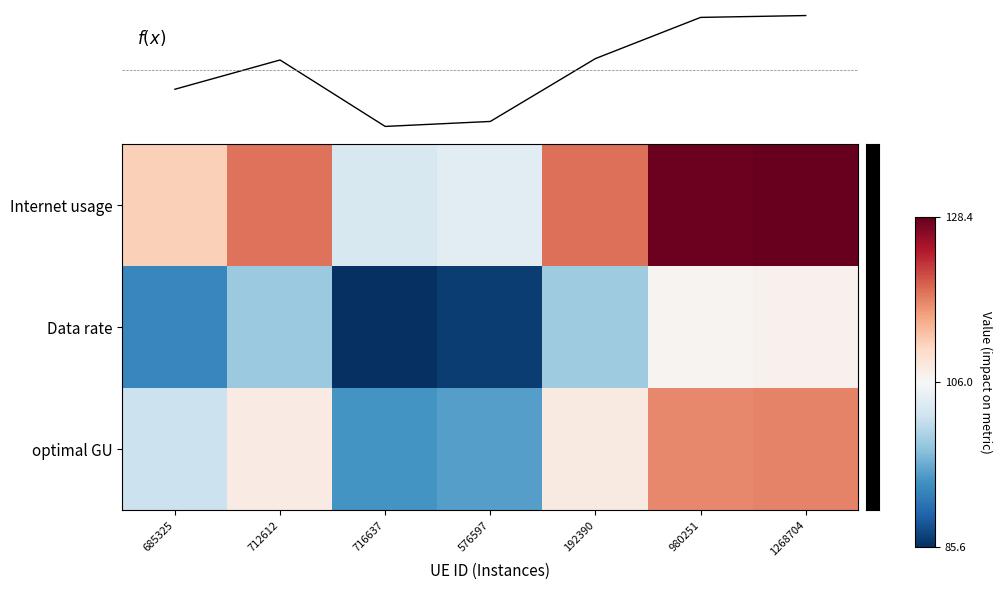

Reading right to left, extract all data points from this chart.

f(x): 1268704=1.3	980251=1.3	192390=0.3	576597=-1.2	716637=-1.4	712612=0.2	685325=-0.5
row_0: 1268704=128.4	980251=128.0	192390=118.4	576597=103.9	716637=102.7	712612=118.1	685325=111.3
row_1: 1268704=107.0	980251=106.6	192390=98.7	576597=86.6	716637=85.6	712612=98.4	685325=92.8
row_2: 1268704=117.2	980251=116.8	192390=108.1	576597=94.8	716637=93.8	712612=107.8	685325=101.6